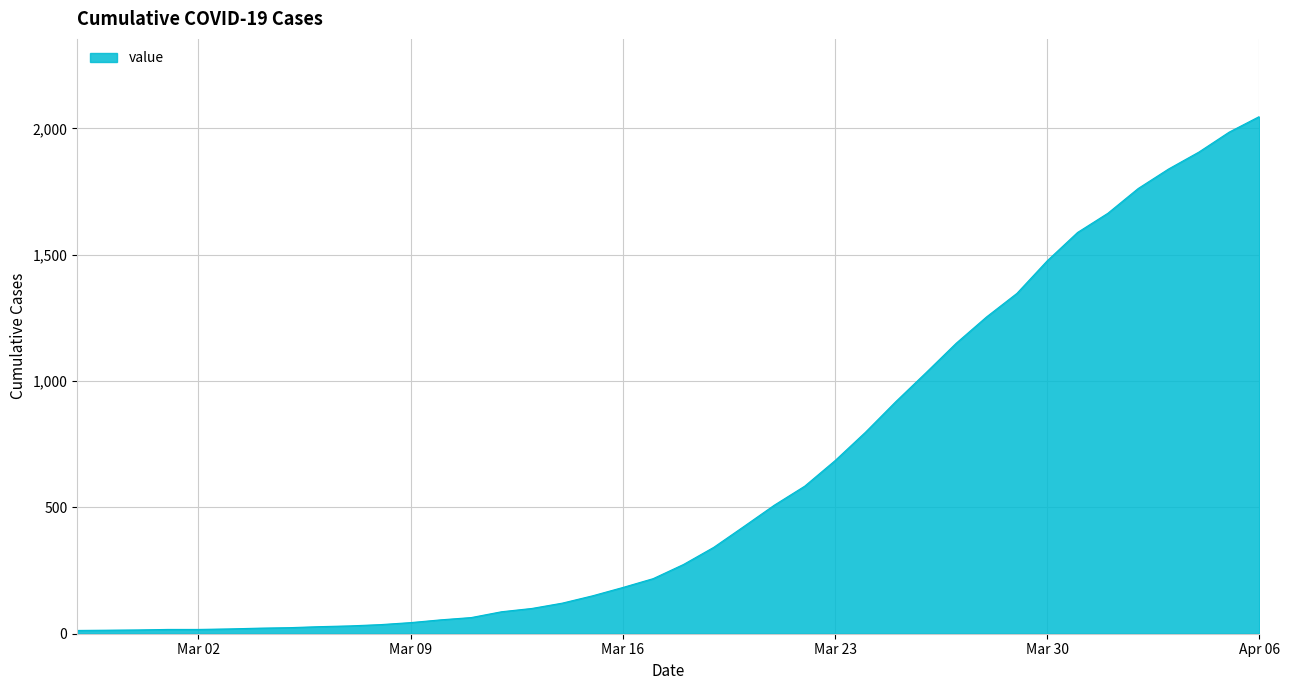

What is the smallest value displayed?

13